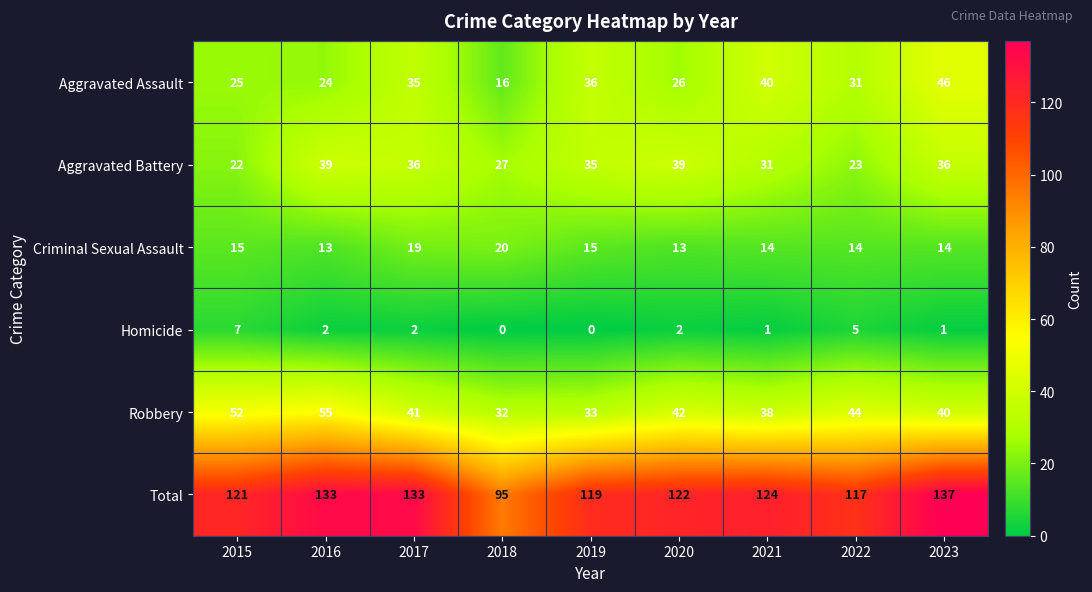

The value of Criminal Sexual Assault at 2022 is 21. True or false?

False